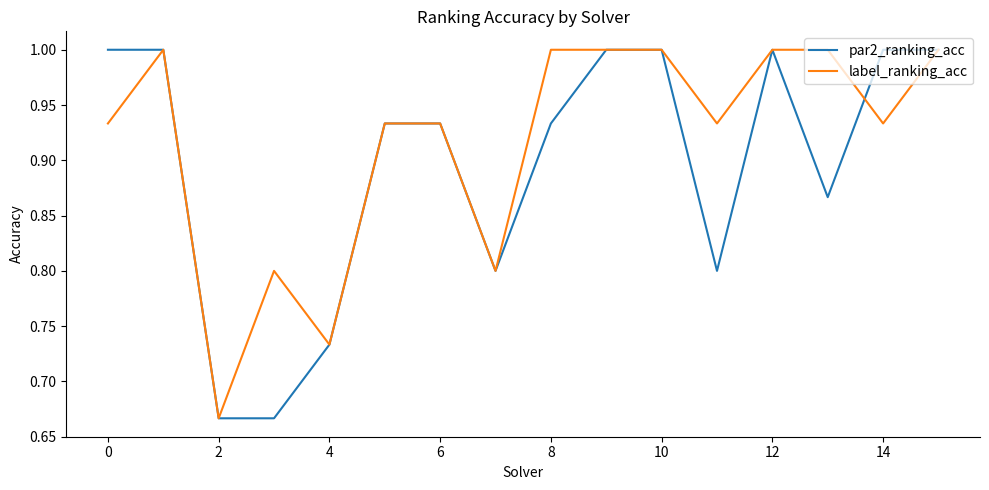

True or false: par2_ranking_acc and label_ranking_acc intersect in this chart.

True